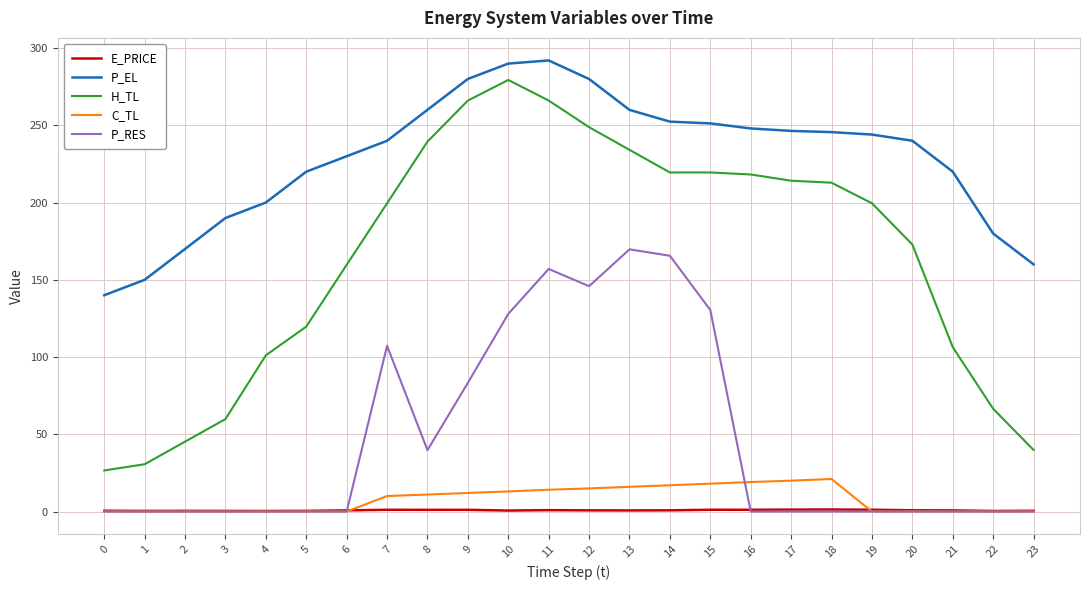

The value of H_TL at 1 is 30.6. True or false?

True